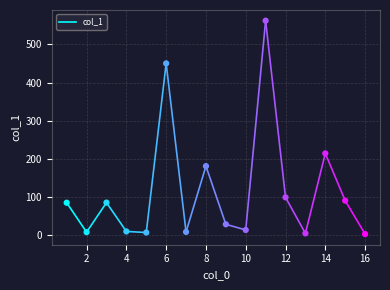

What Y value in the scatter plot is closest to 282?

214.3